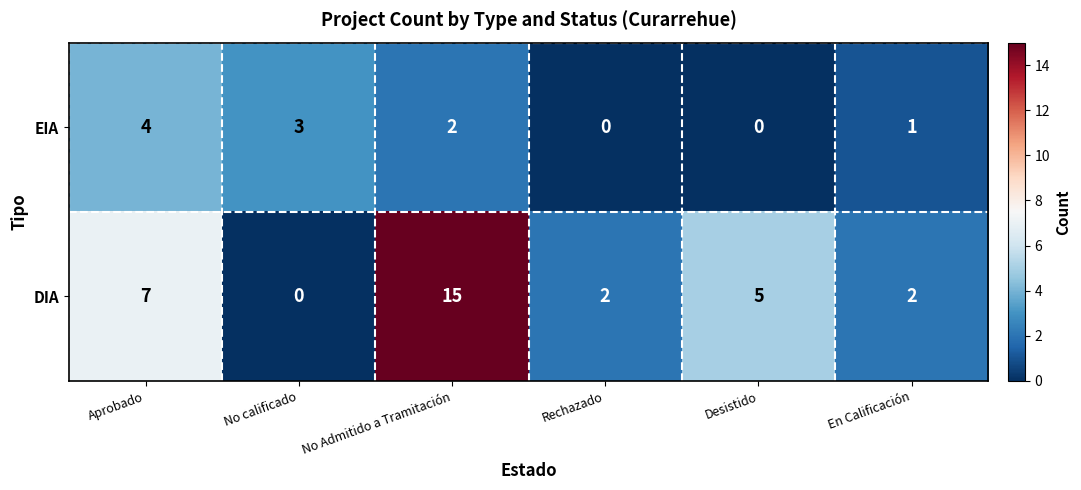

The EIA series shows 1 at En Calificación. True or false?

True